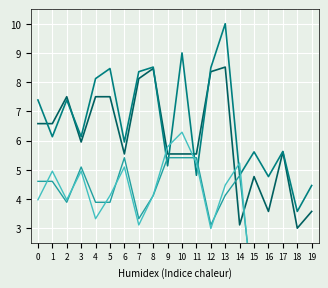

Reading left to right, extract all data points from this chart.

y0: 0=6.6	1=6.6	2=7.5	3=6.0	4=7.5	5=7.5	6=5.5	7=8.1	8=8.5	9=5.5	10=5.5	11=5.5	12=8.4	13=8.5	14=3.1	15=4.8	16=3.6	17=5.6	18=3.0	19=3.6
y1: 0=7.4	1=6.1	2=7.4	3=6.1	4=8.1	5=8.5	6=6.0	7=8.4	8=8.5	9=5.1	10=9.0	11=4.8	12=8.5	13=10.0	14=4.8	15=5.6	16=4.8	17=5.6	18=3.6	19=4.5
x0: 0=4.6	1=4.6	2=3.9	3=5.1	4=3.9	5=3.9	6=5.4	7=3.3	8=4.1	9=5.4	10=5.4	11=5.4	12=3.1	13=4.1	14=4.8	15=0.5	16=1.3	17=0.0	18=1.5	19=1.3
x1: 0=4.0	1=5.0	2=4.0	3=5.0	4=3.3	5=4.1	6=5.1	7=3.1	8=4.1	9=5.8	10=6.3	11=5.2	12=3.0	13=4.5	14=5.2	15=0.0	16=0.5	17=0.0	18=1.3	19=1.5